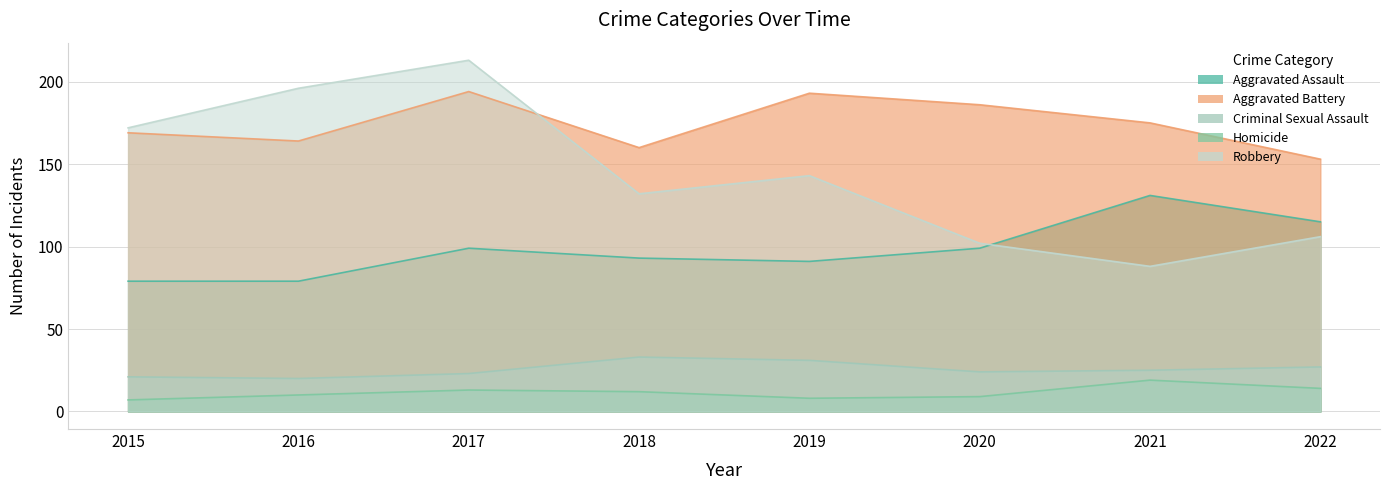

True or false: Criminal Sexual Assault and Robbery cross at least once.

False